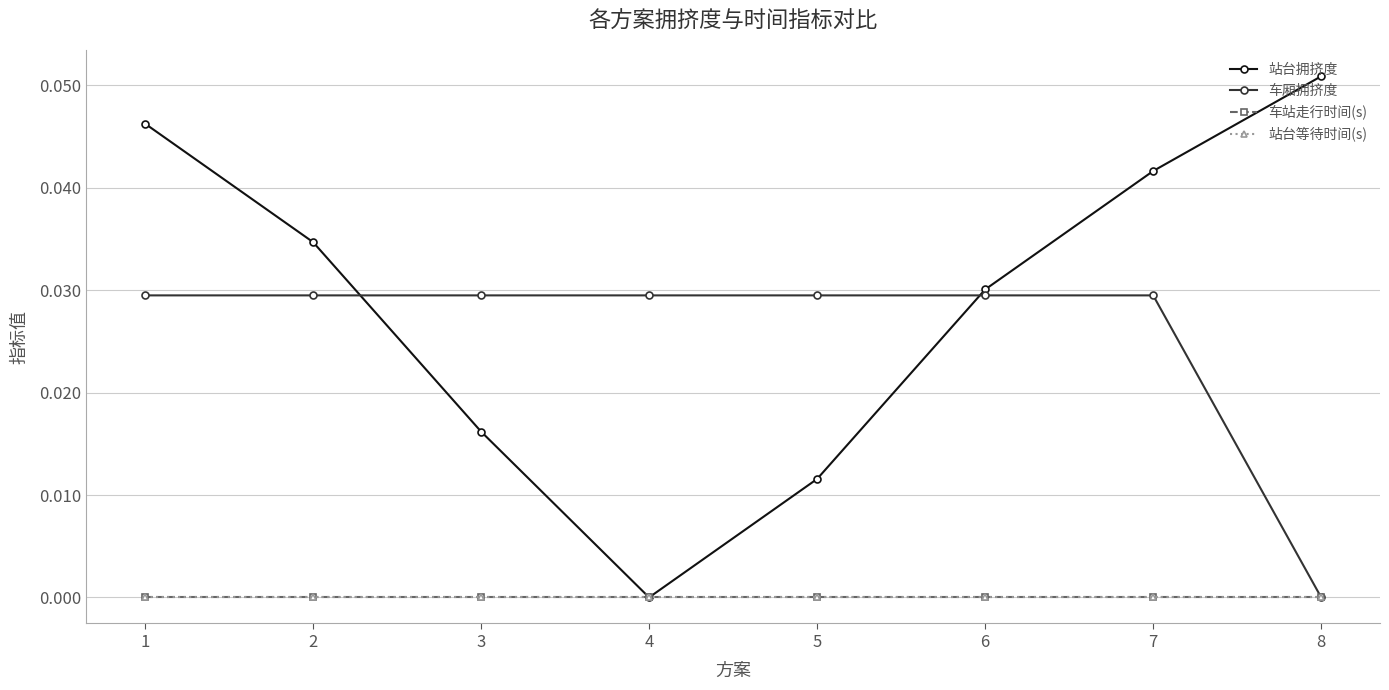

Which series has the largest range (max minus min)?

站台拥挤度